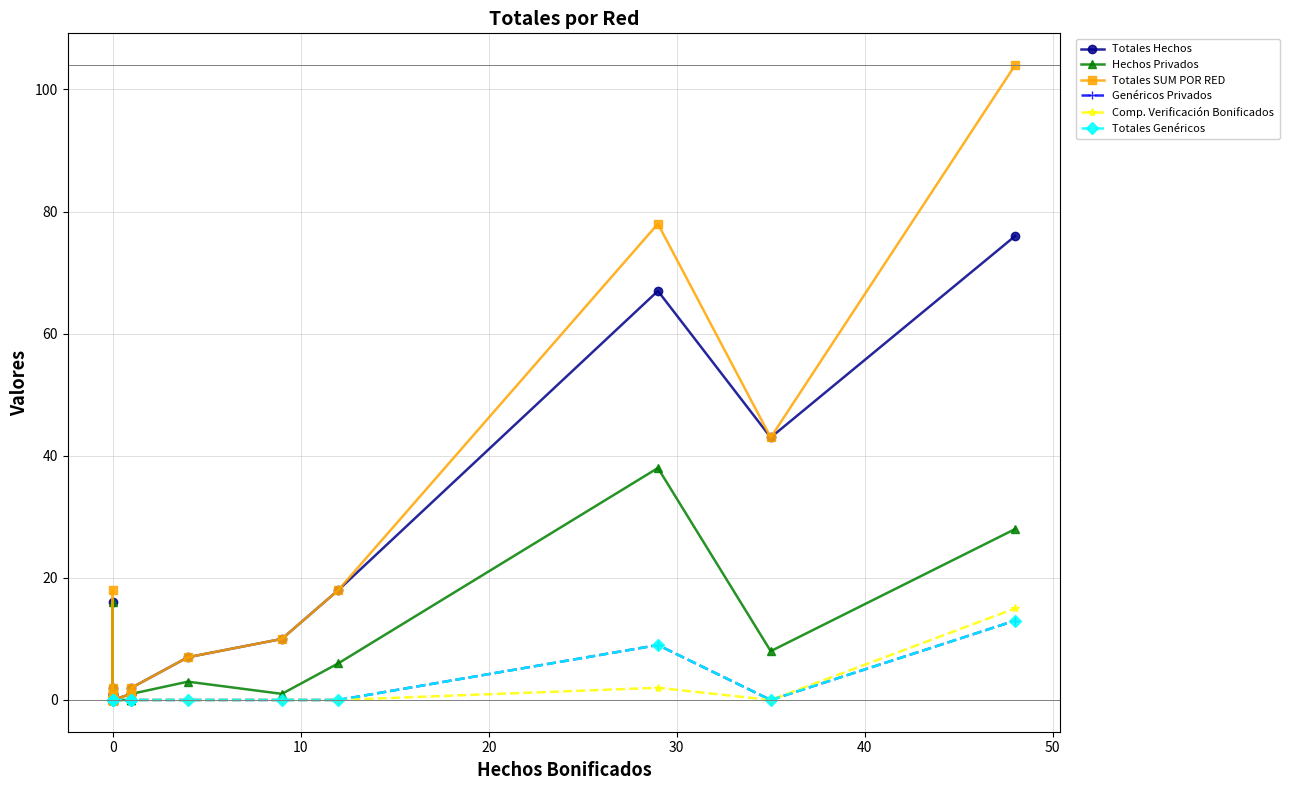

The value of Totales Genéricos at 0 is 9. True or false?

False